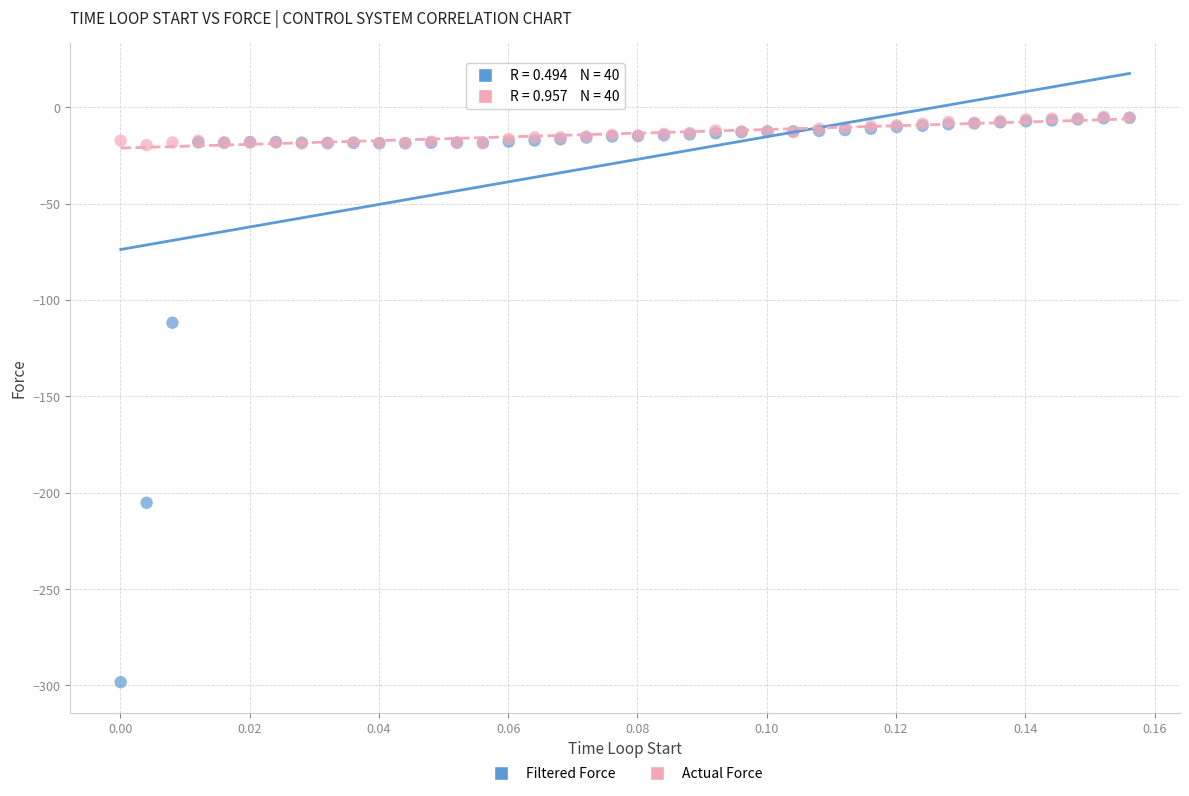

In the Filtered Force series, what Y value is closest to -151?

-111.8